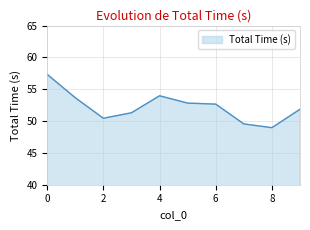

How many categories are shown in the chart?

10